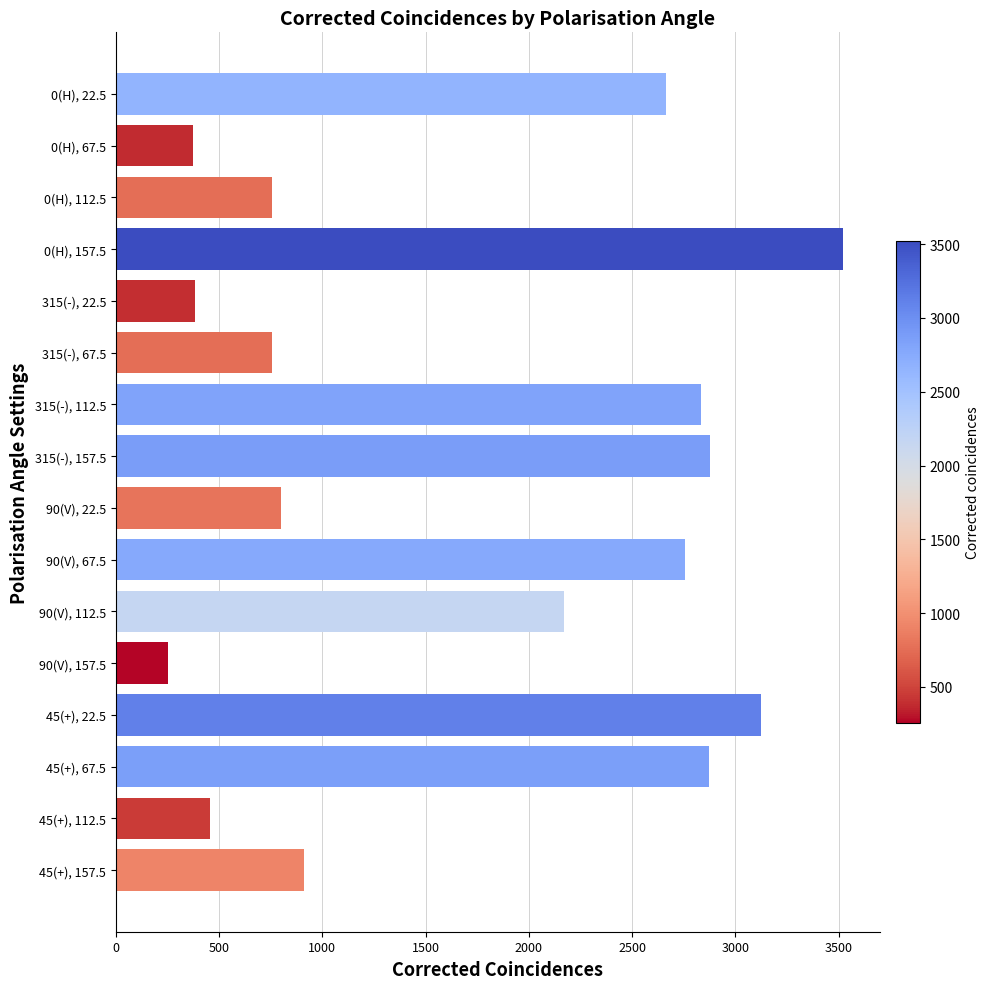

What is the label of the 2nd bar from the bottom?

45(+), 112.5